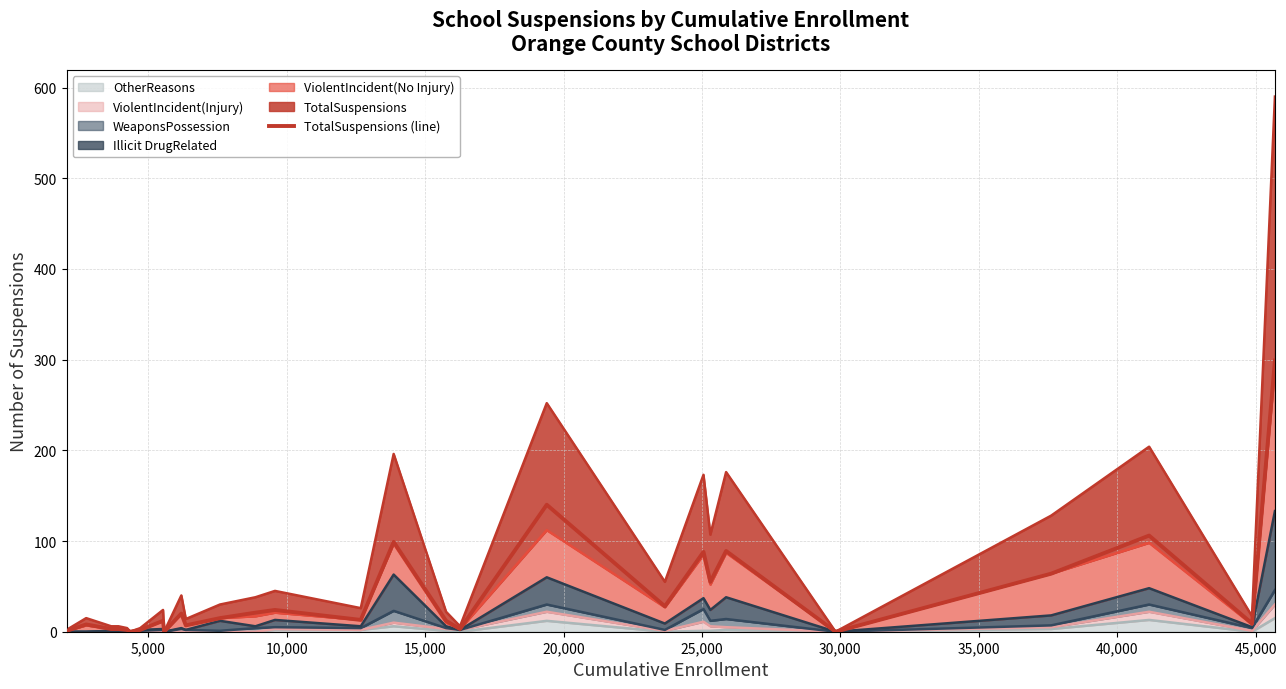

What is the value of the 4th point from the left?

3